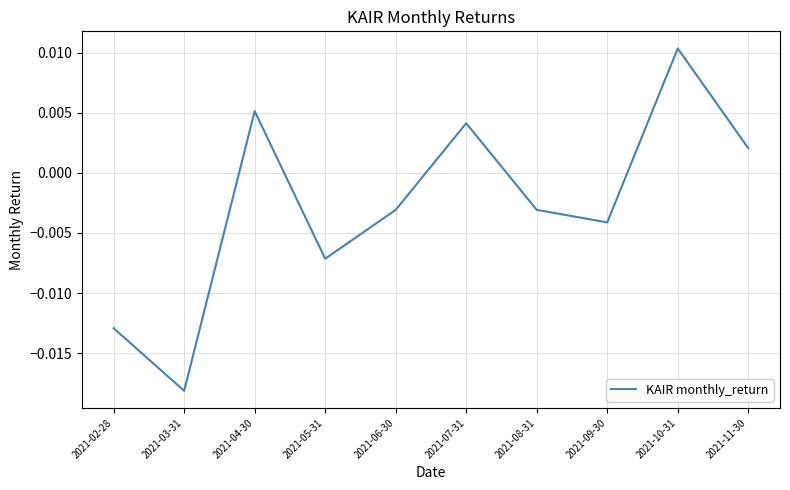

At which category does the data reach its first local valley?

2021-03-31